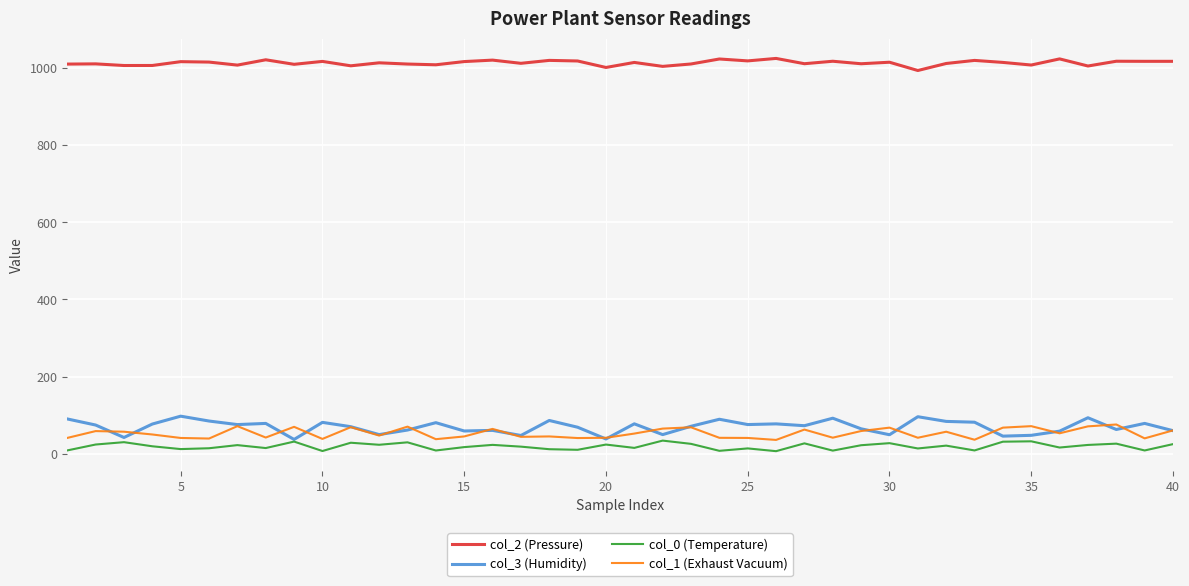

True or false: col_0 (Temperature) and col_2 (Pressure) cross at least once.

False